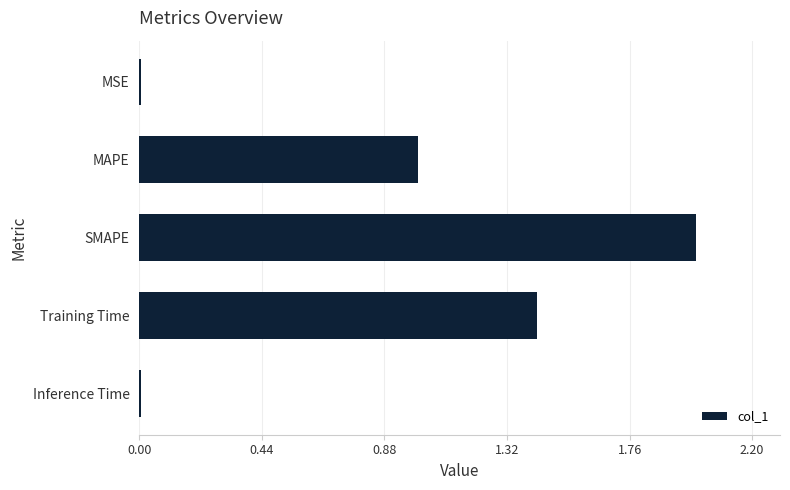

The value at MAPE is 0.6. True or false?

False